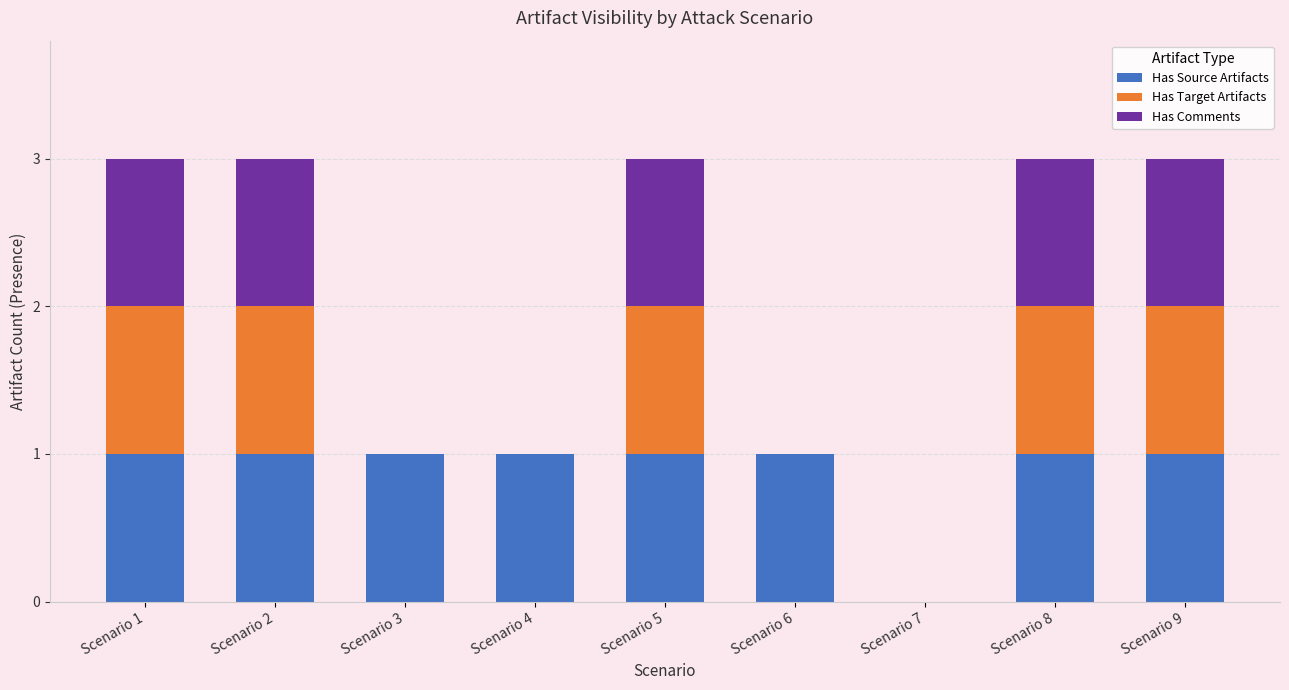

What is the sum of all Has Source Artifacts values?

8